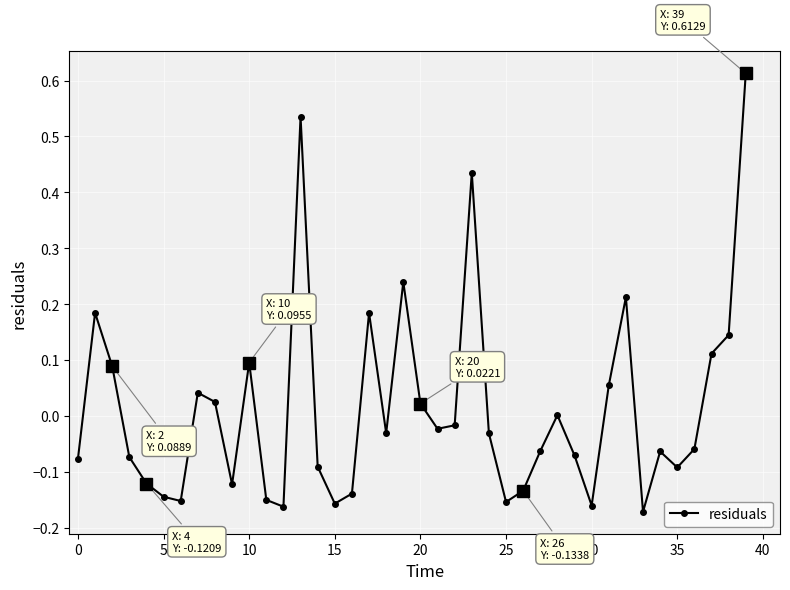

True or false: the data has more than 1 interior local peaks.

True